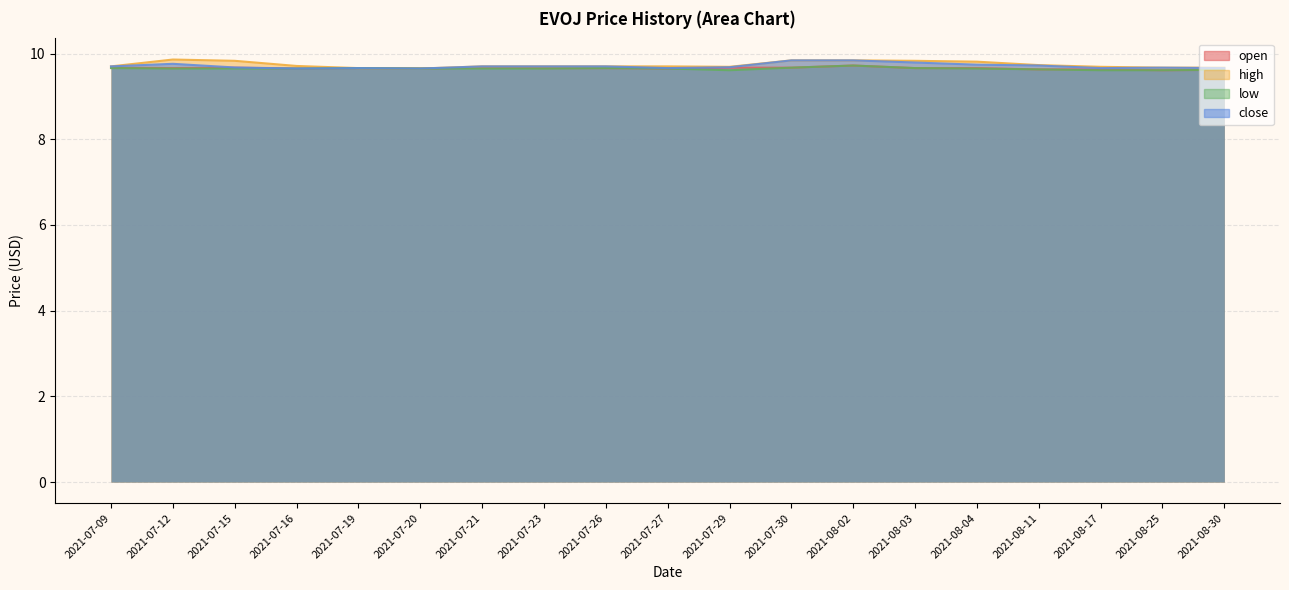

Which series has the largest total across all categories?

high